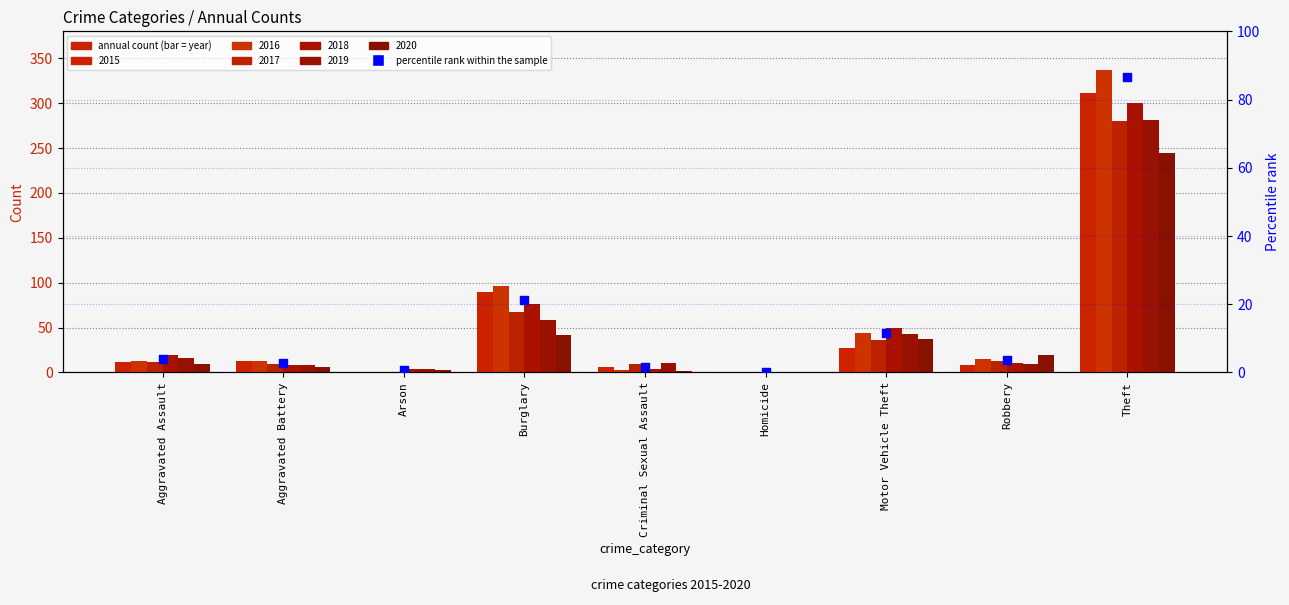

What is the change in value from Homicide to Motor Vehicle Theft?

+11.6